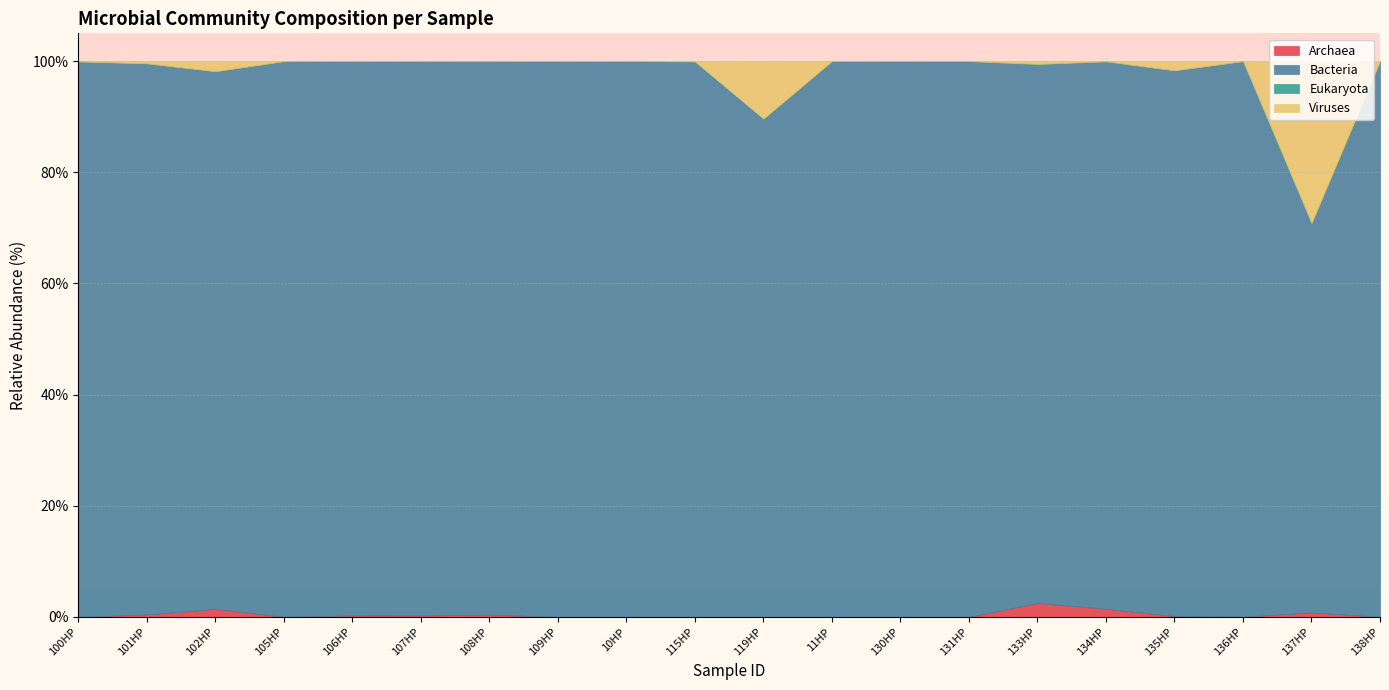

True or false: Viruses has a value of 0.1 at 115HP.

True